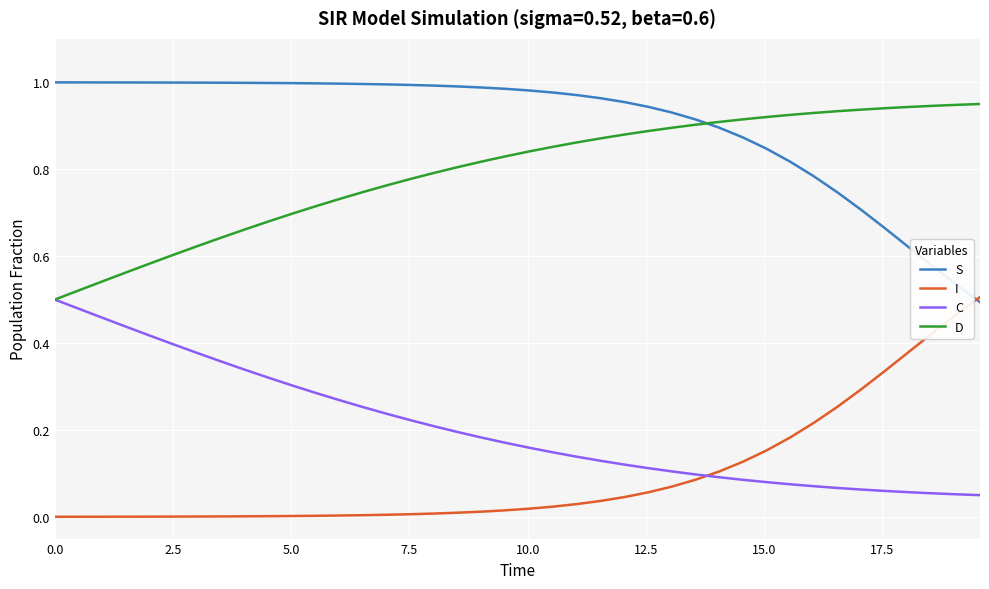

Which series has the largest total across all categories?

S